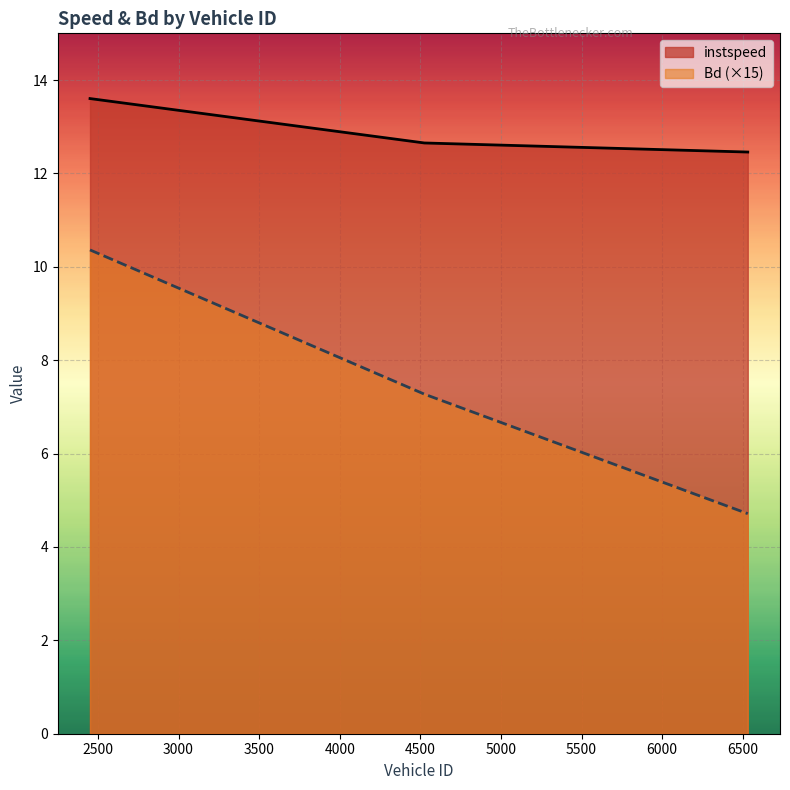

Reading left to right, transcribe all the data shown in this chart.

instspeed: 2451.0=13.6	4525.0=12.7	6531.0=12.5
Bd: 2451.0=10.4	4525.0=7.3	6531.0=4.7